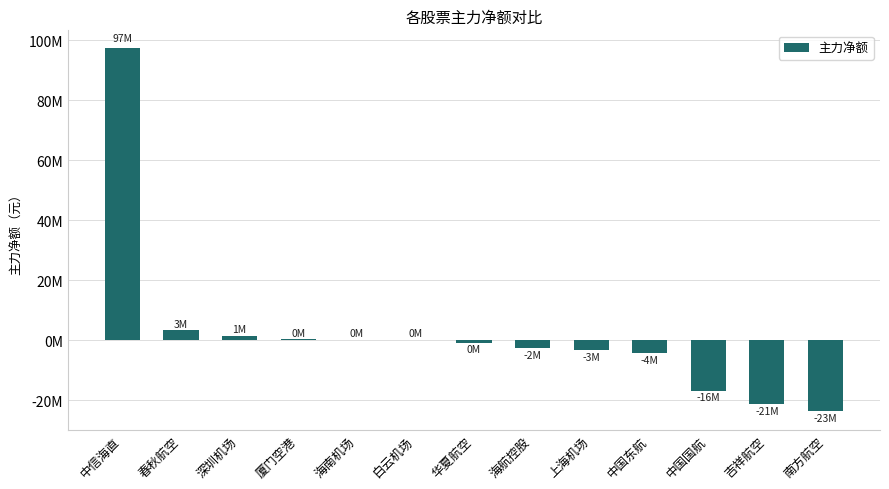

Where is the data nearest to the value 36787322?

春秋航空